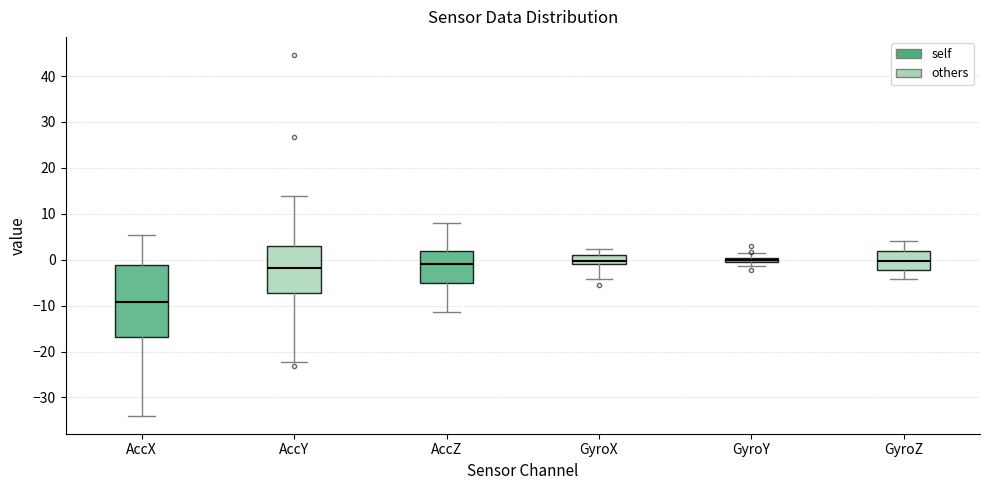

Where does the upper whisker of the box for GyroZ end on the y-axis? The values are not printed on the chart, so give them approximately, as read against the axis.

4